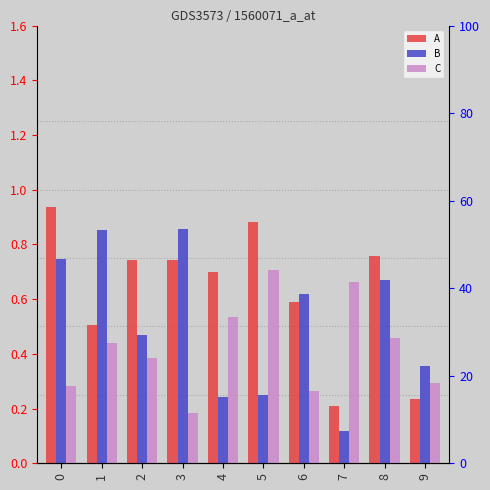

How many groups of bars are there?

10